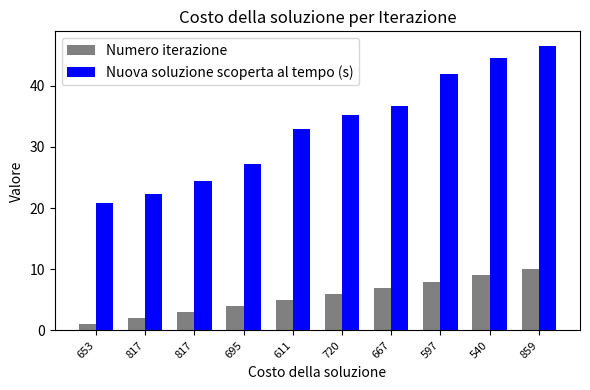

What is the value of the Numero iterazione bar at the 8th from the left?

8.0